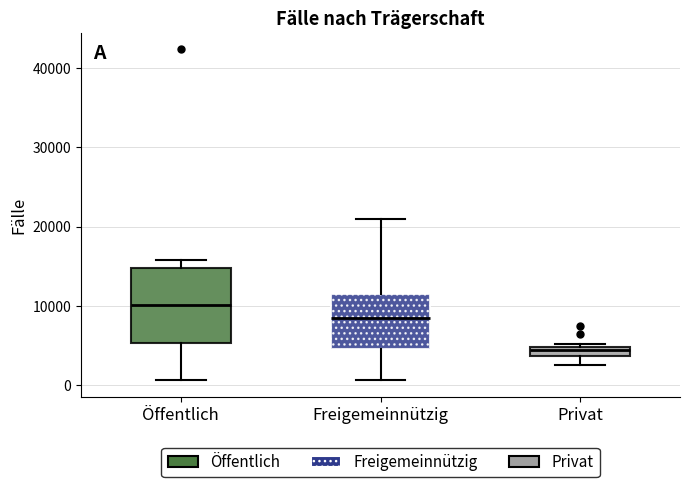

Which box's median line is the highest?

Öffentlich